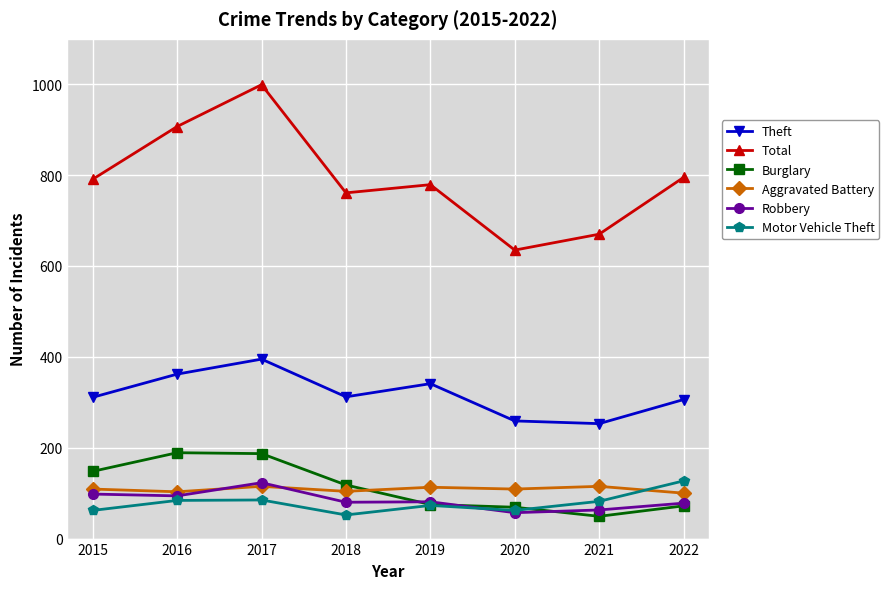

What are all the series names shown in the legend?

Theft, Total, Burglary, Aggravated Battery, Robbery, Motor Vehicle Theft